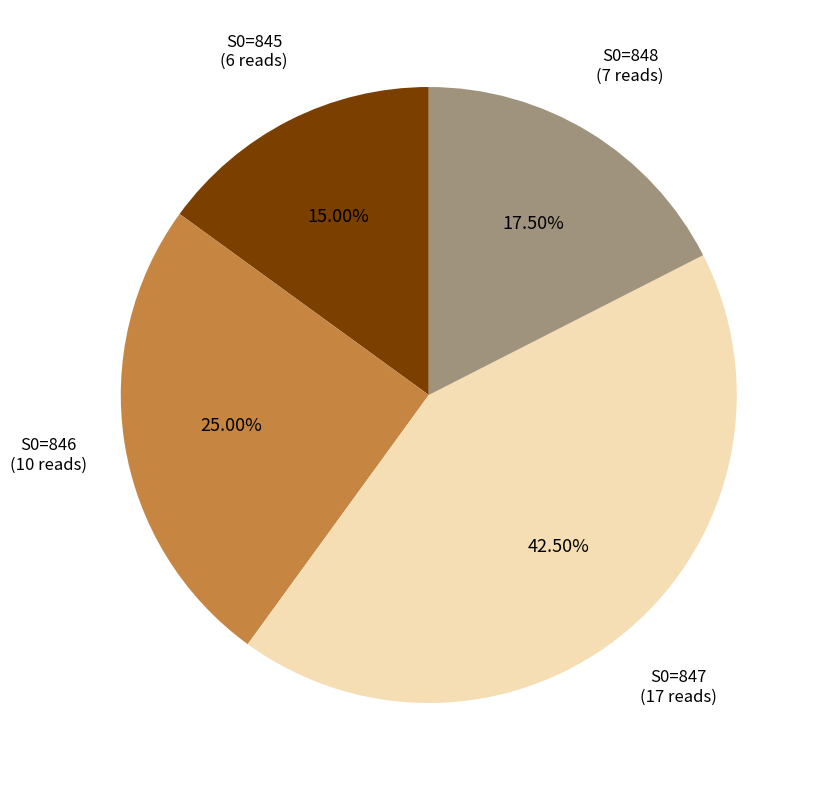

Is there any slice that represents more than half of the pie?

No